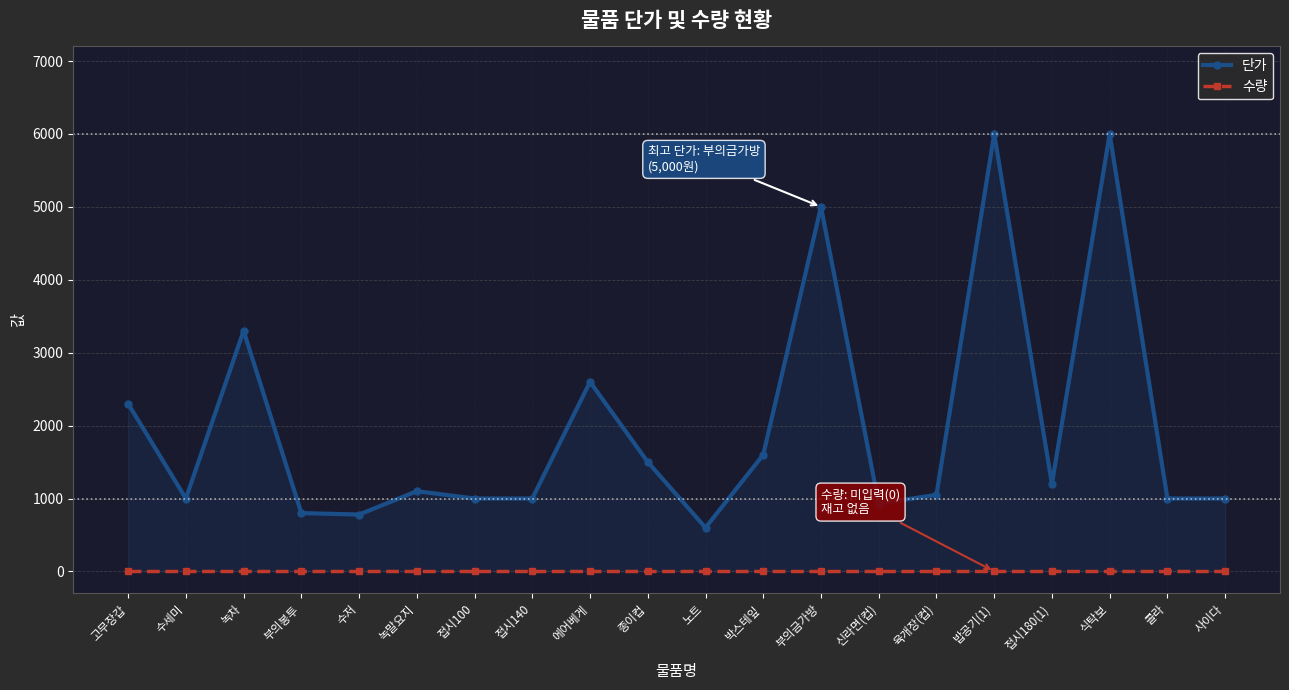

Which category has the highest value across all series?

밥공기(1)